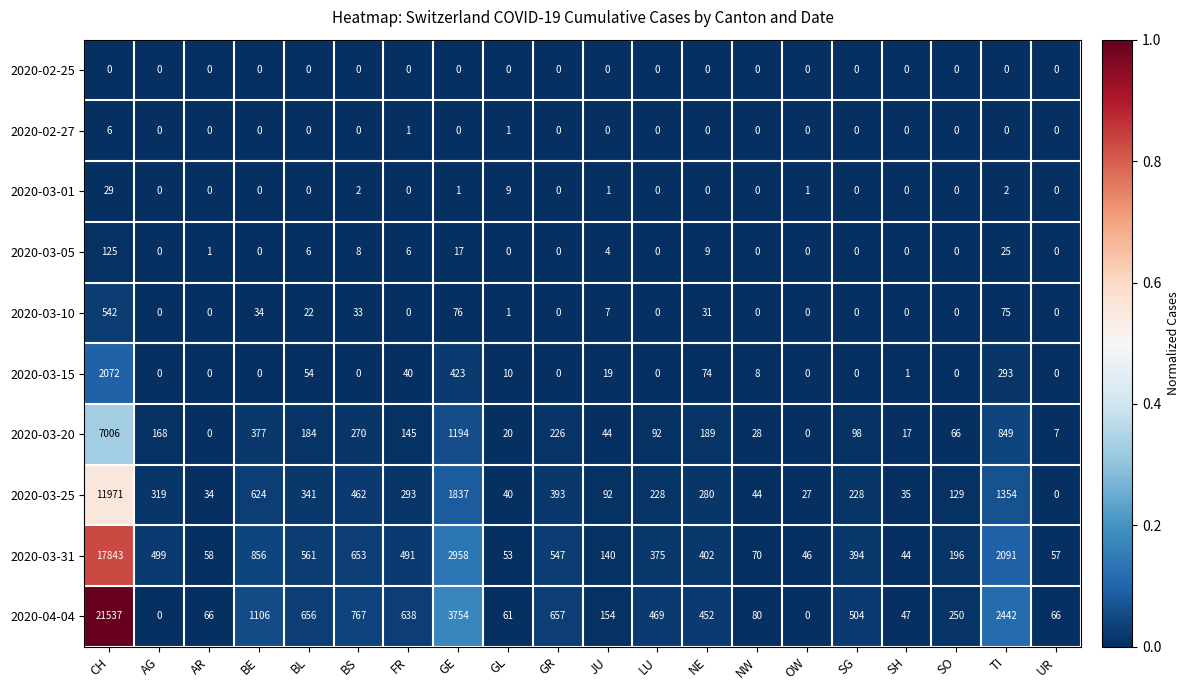

How many series are shown in this chart?

10